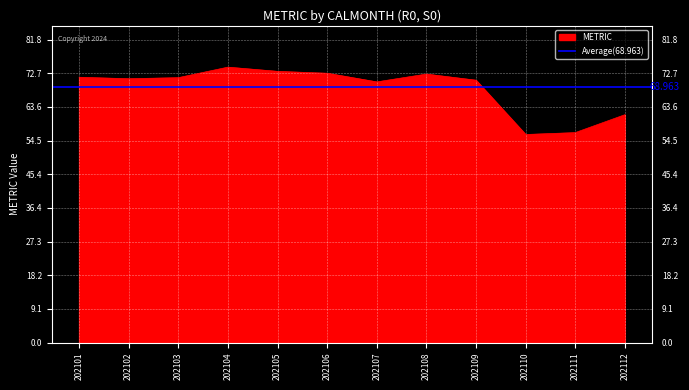

What is the smallest value displayed?

56.2